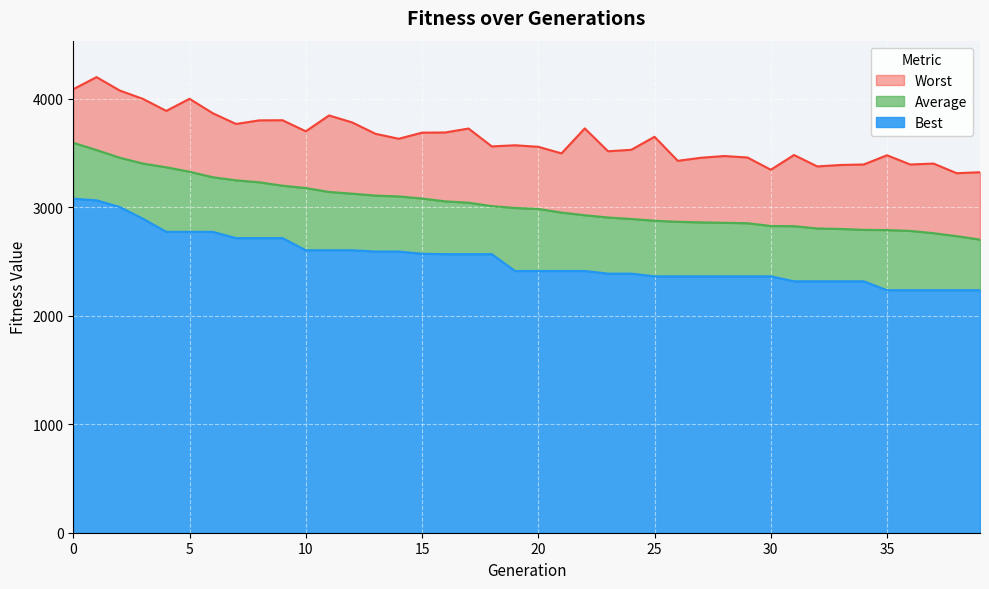

What is the difference between the highest and lowest values at 20?

1144.9